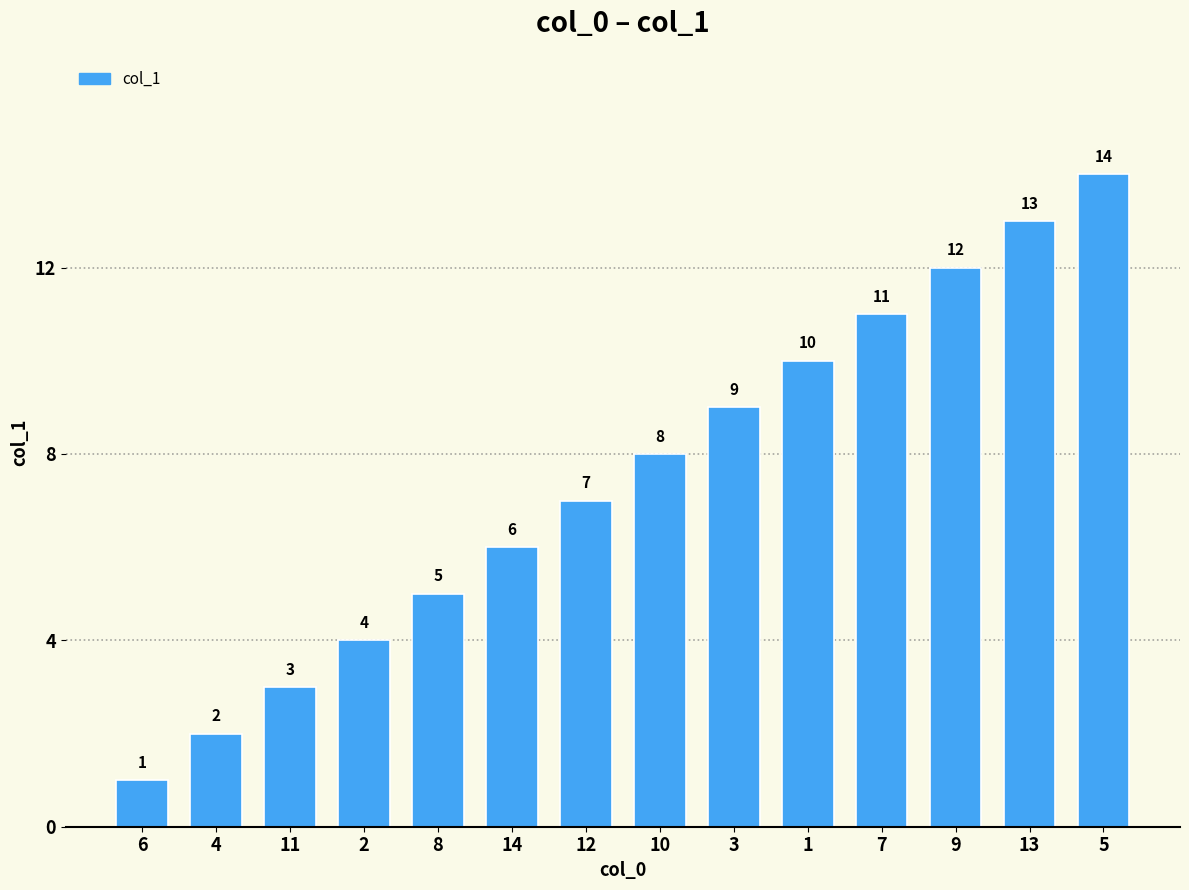

Rank the categories by value from highest to lowest.

5, 13, 9, 7, 1, 3, 10, 12, 14, 8, 2, 11, 4, 6